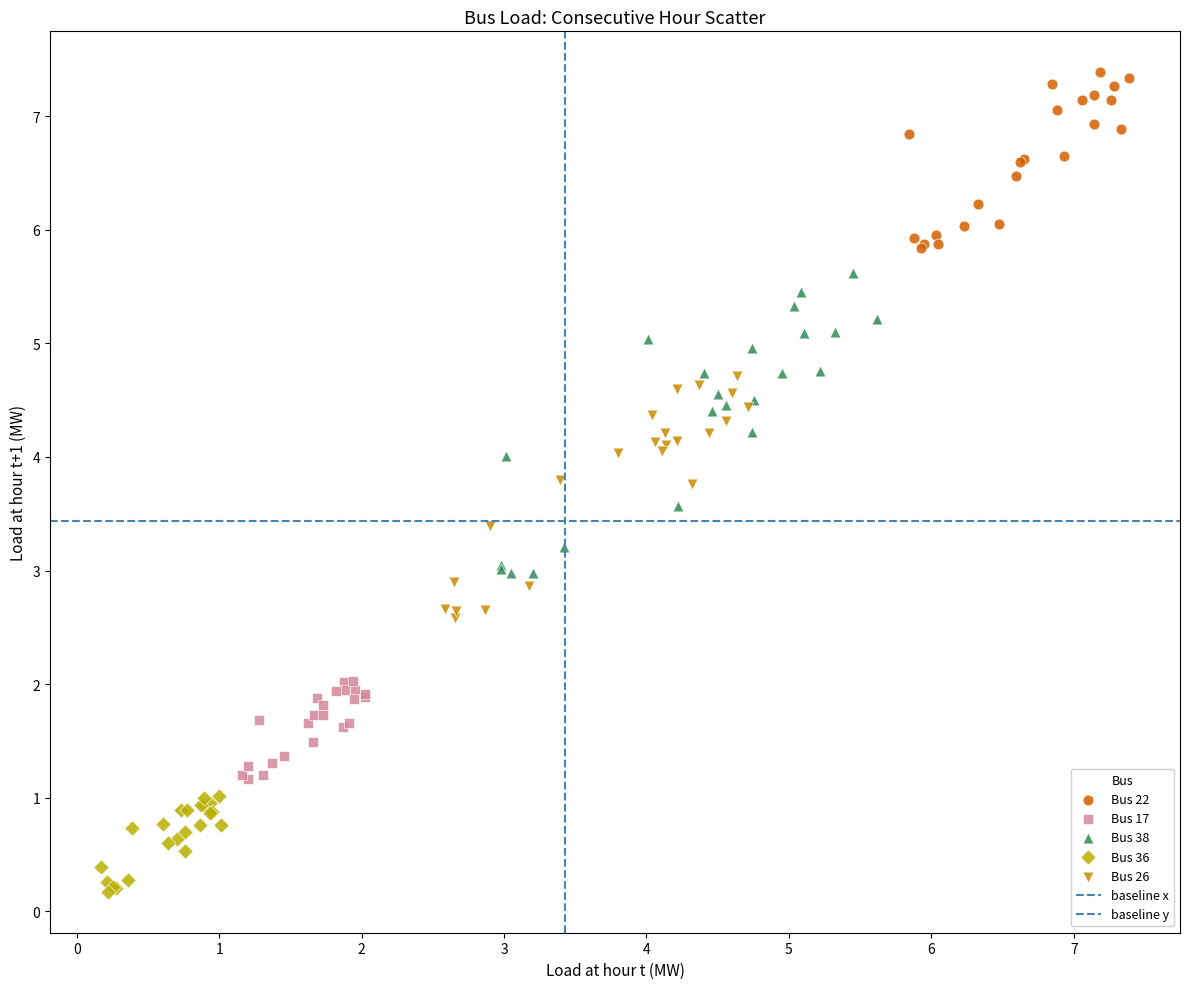

Which series contains the highest Y value?

Bus 22